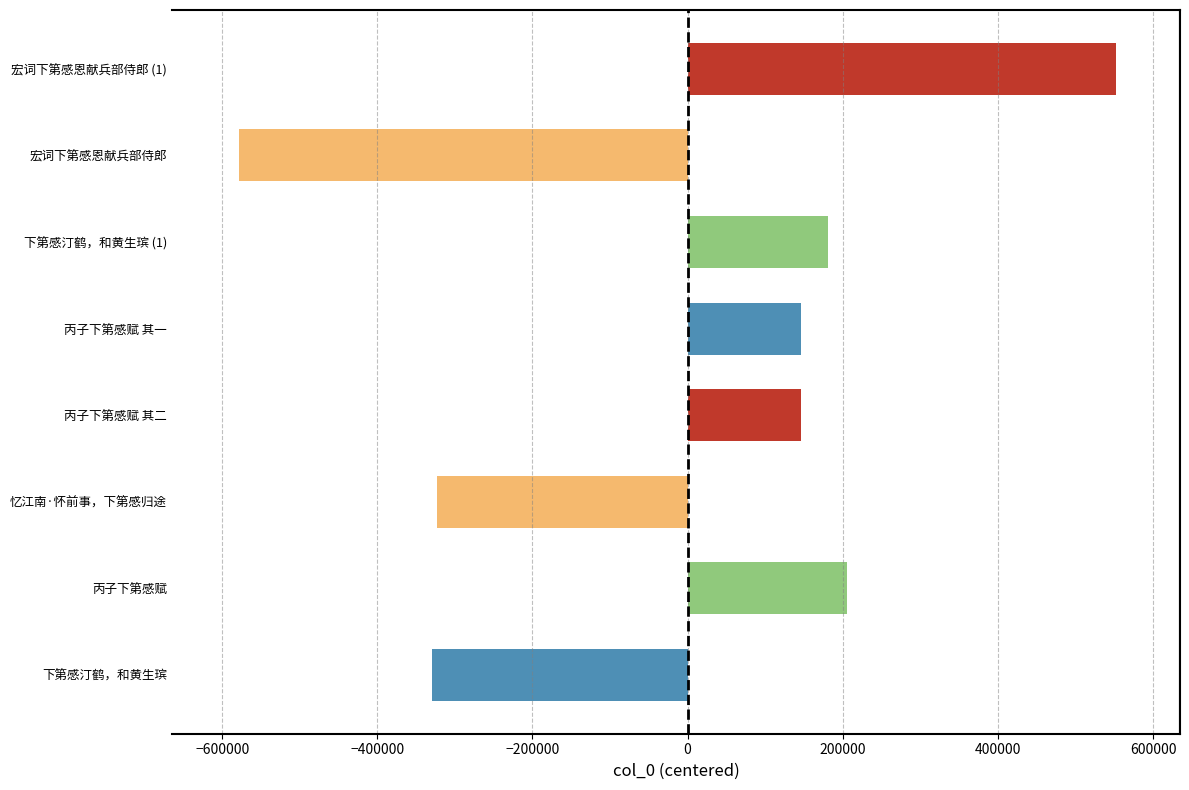

How many bars are there in total?

8